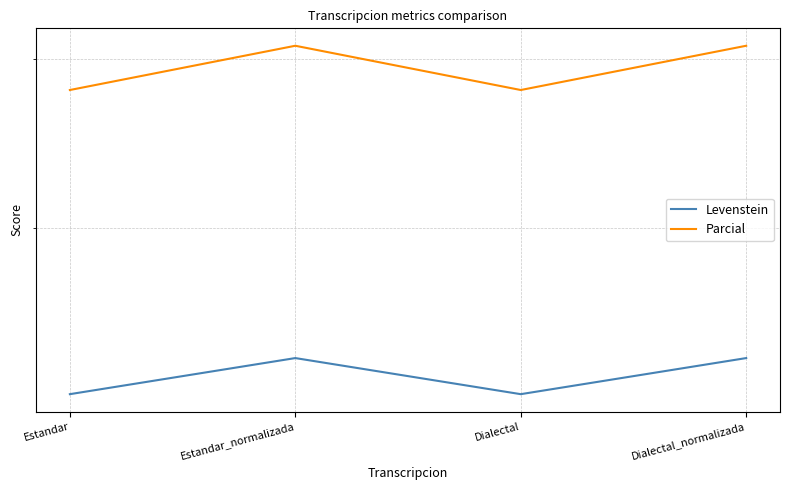

At how many categories does at least one series exceed 52?

4